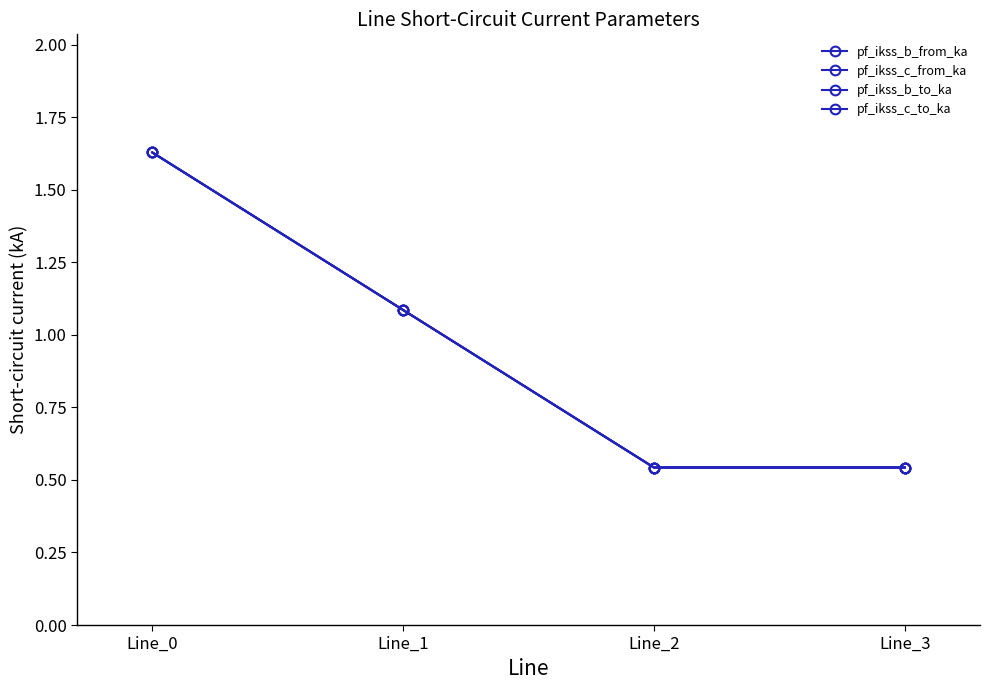

Is it true that pf_ikss_c_to_ka equals 0.6 at Line_1?

False